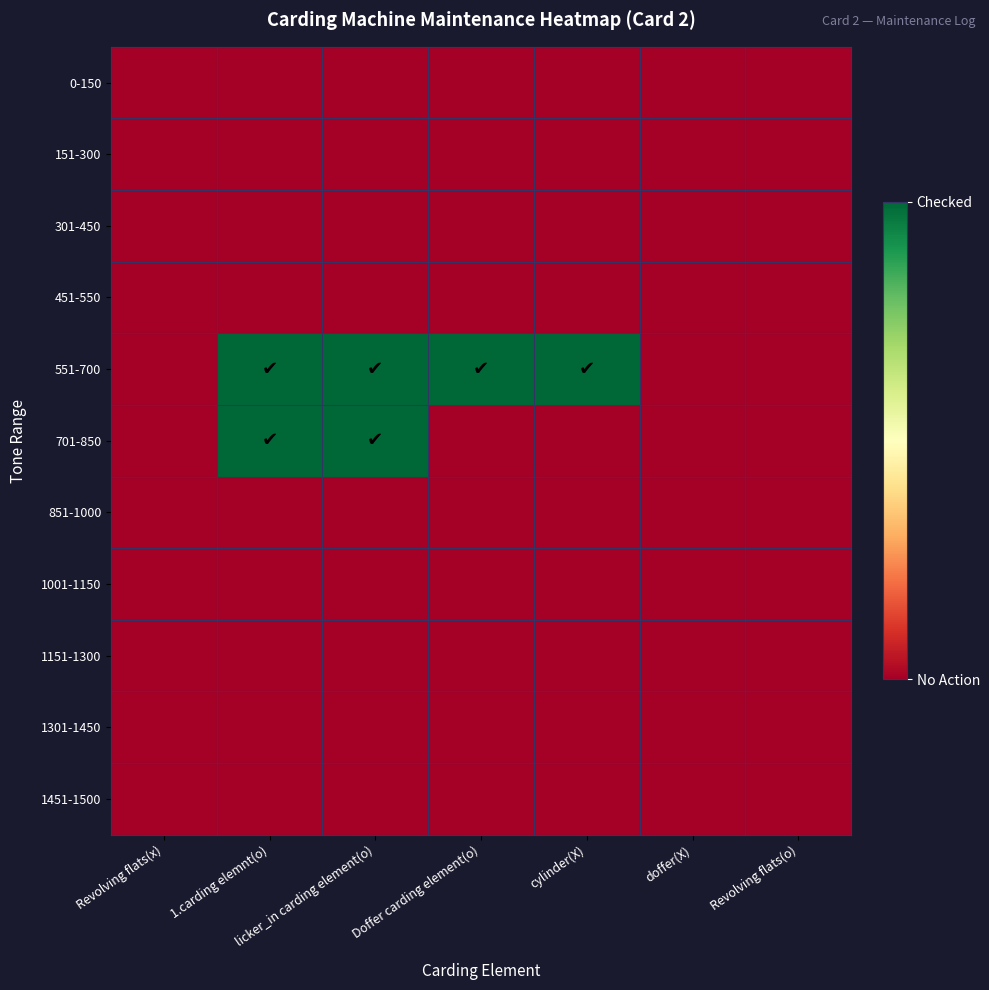

At cylinder(X), list the series in order from smallest to largest.

0-150, 151-300, 301-450, 451-550, 701-850, 851-1000, 1001-1150, 1151-1300, 1301-1450, 1451-1500, 551-700